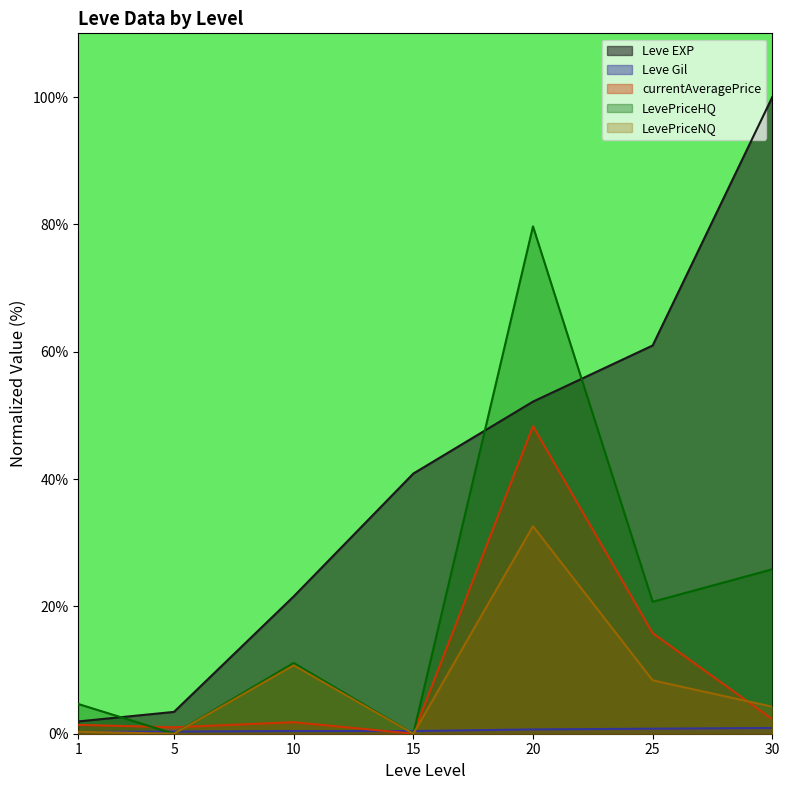

Where do currentAveragePrice and LevePriceHQ first cross each other?

1 and 5